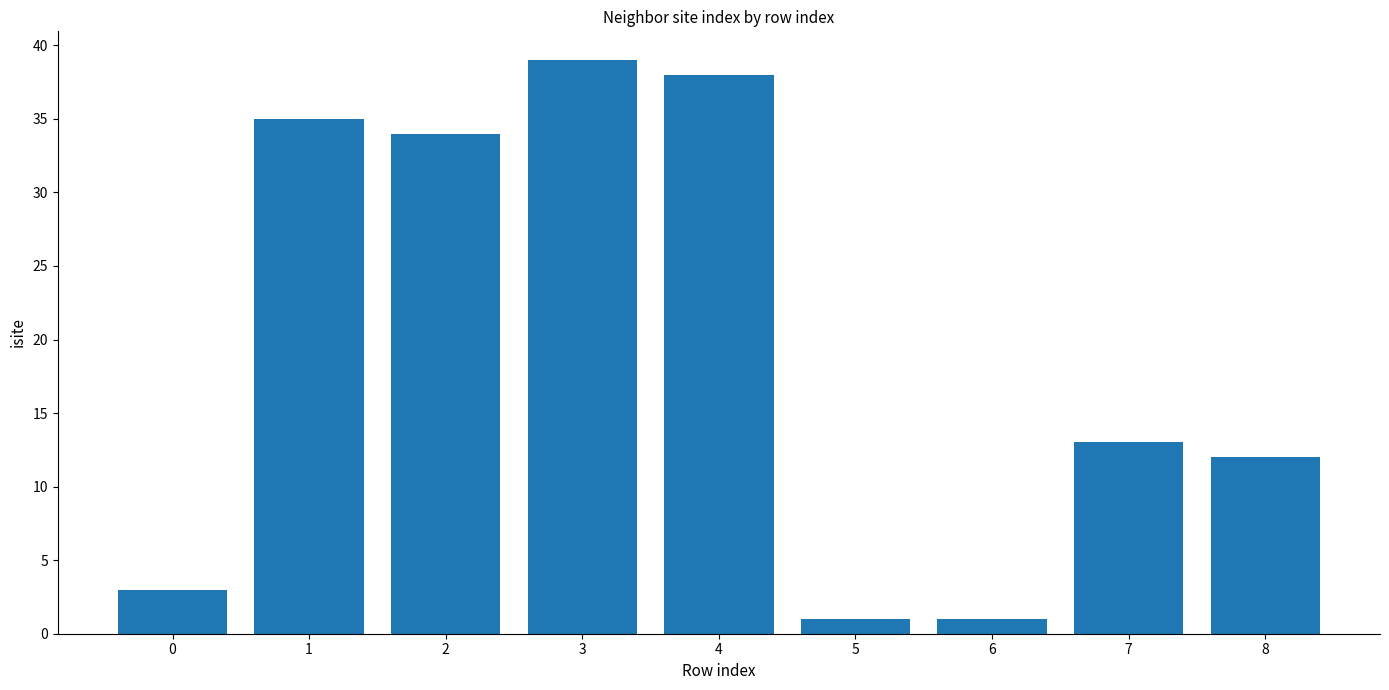

Which label corresponds to the largest value in the chart?

3